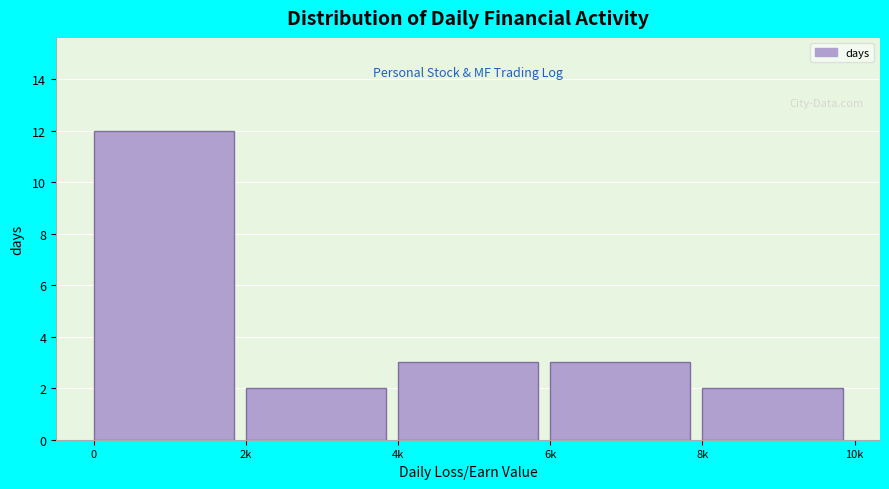

Reading left to right, what are all the values shown in this chart?

0=12	2k=2	4k=3	6k=3	8k=2